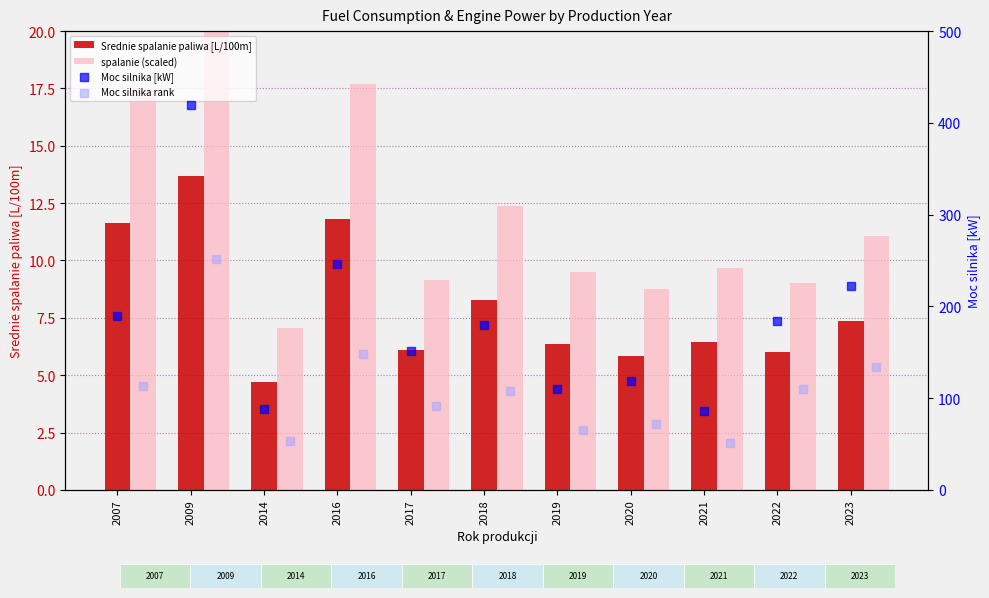

At which category is the sum across all series the highest?

2009